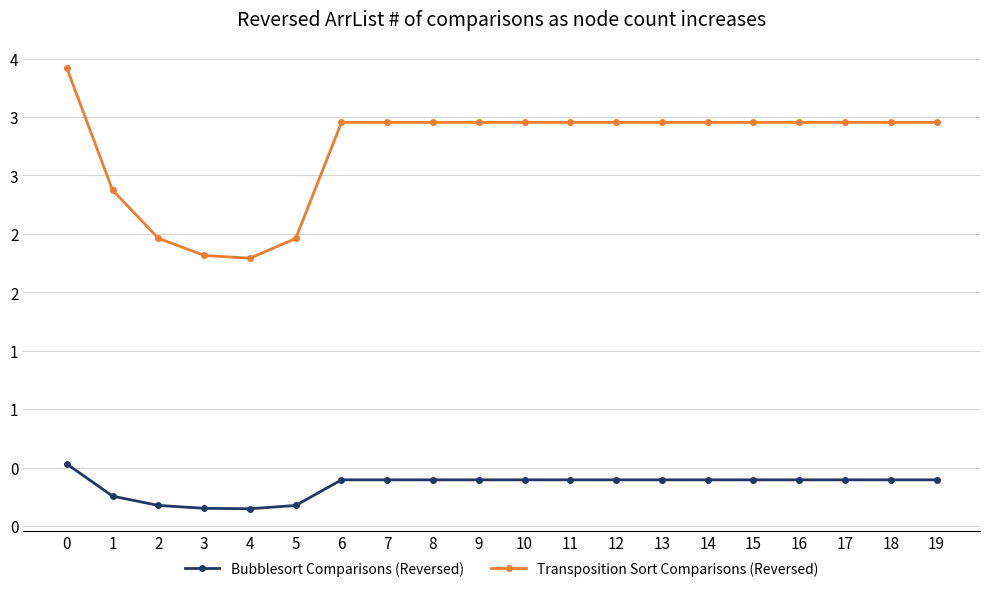

Is the value of Bubblesort Comparisons (Reversed) at 11 greater than the value of Transposition Sort Comparisons (Reversed) at 7?

No